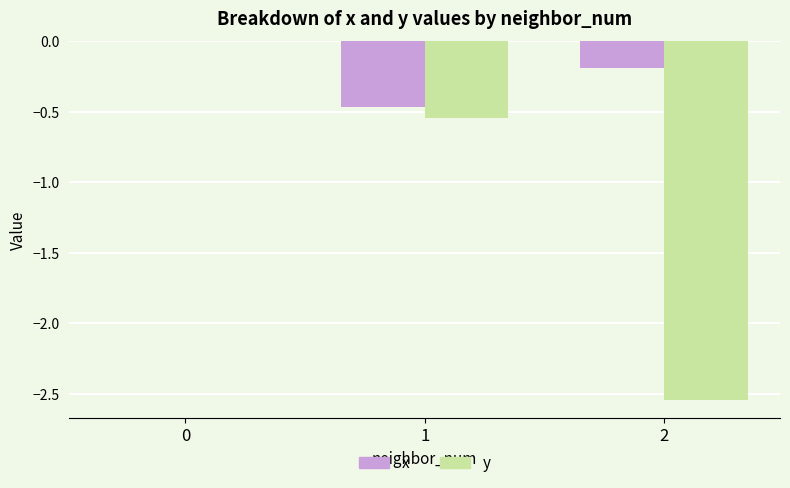

The value of y at 2 is -4.2. True or false?

False